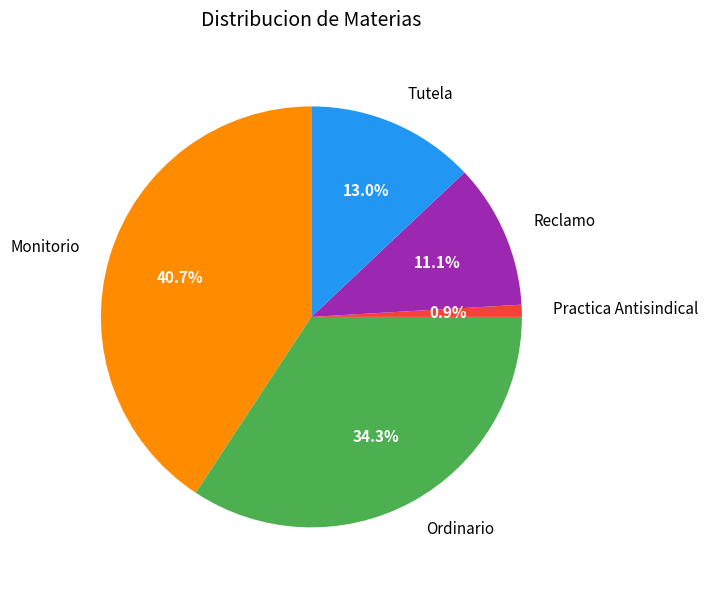

Does Tutela account for over 50% of the chart?

No